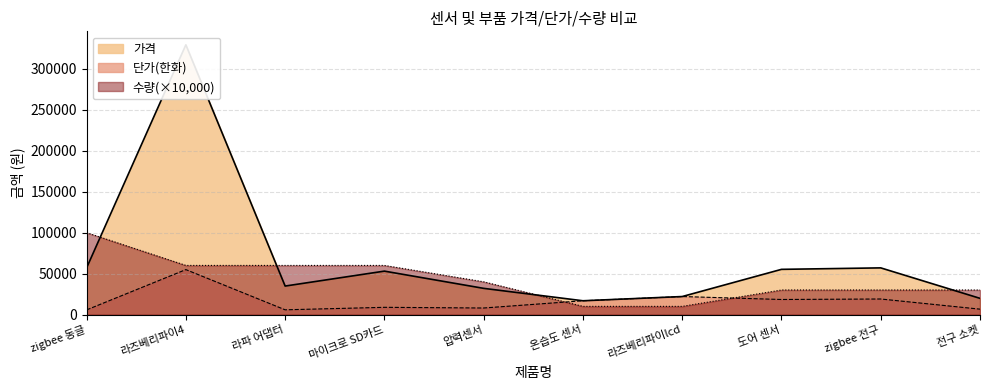

Which series has the largest range (max minus min)?

가격